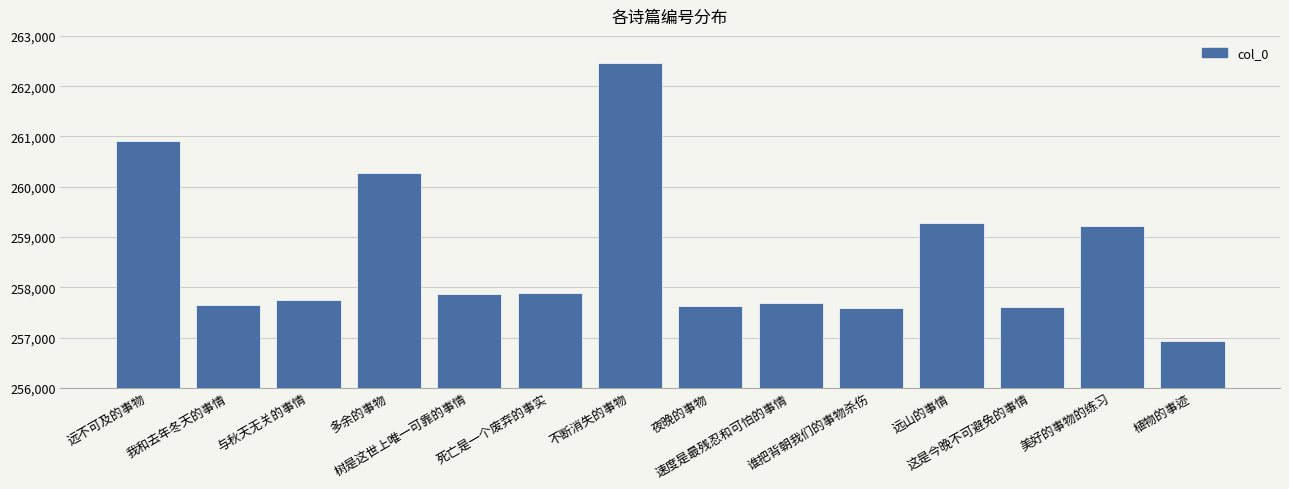

The chart shows a value of 257741 at 与秋天无关的事情. True or false?

True